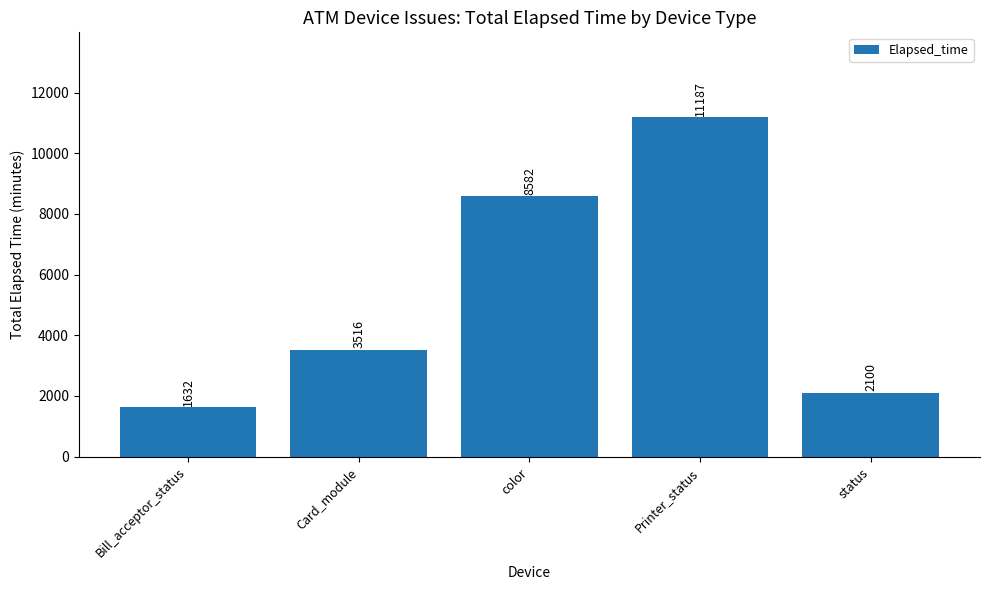

How many bars are there in total?

5